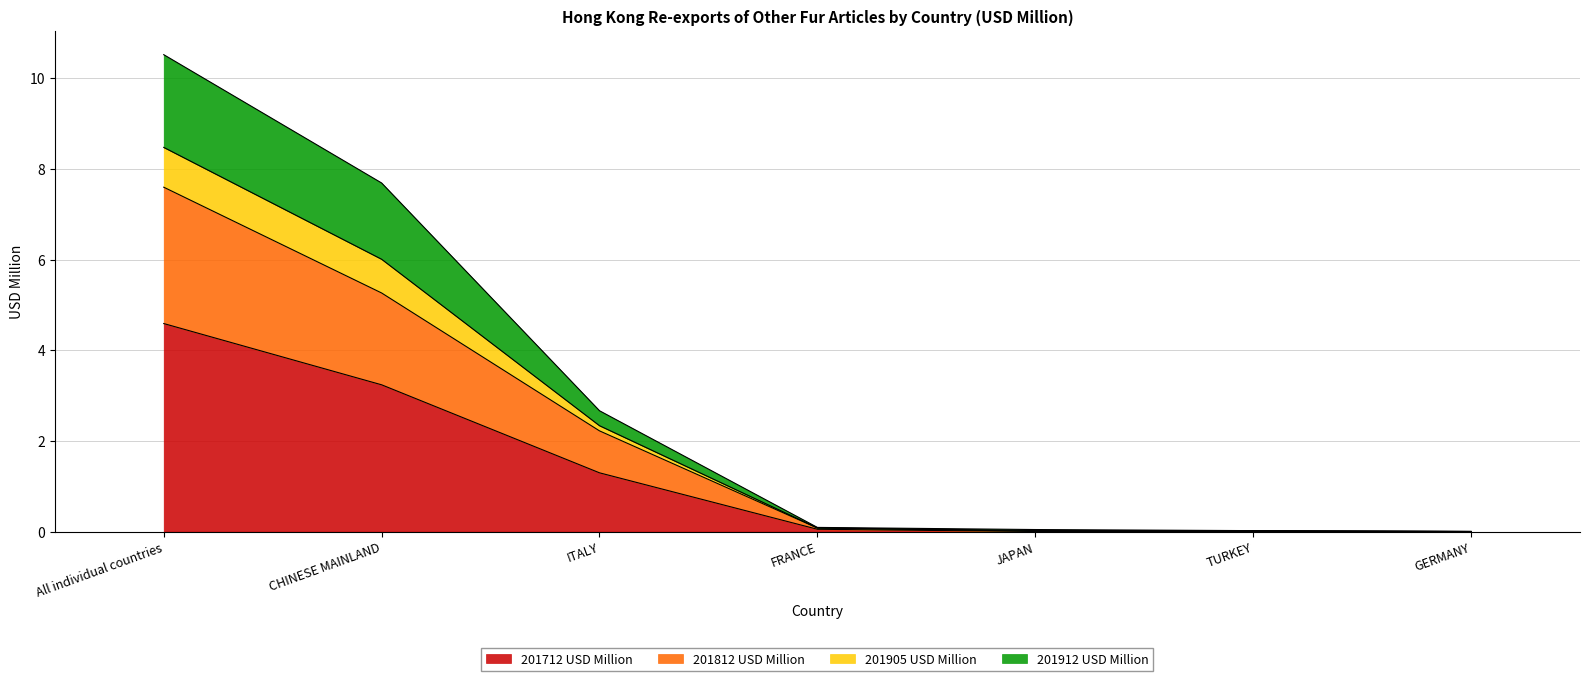

The value of 201812 USD Million at CHINESE MAINLAND is 2.9. True or false?

False